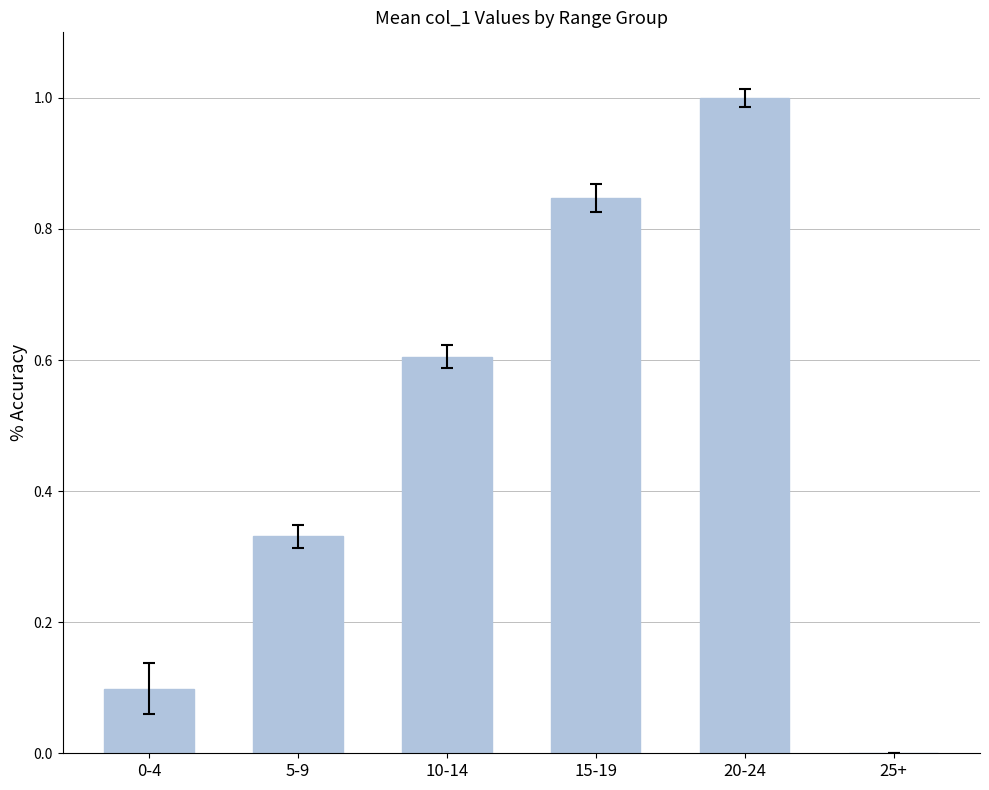

Read the value at 20-24.

1.0